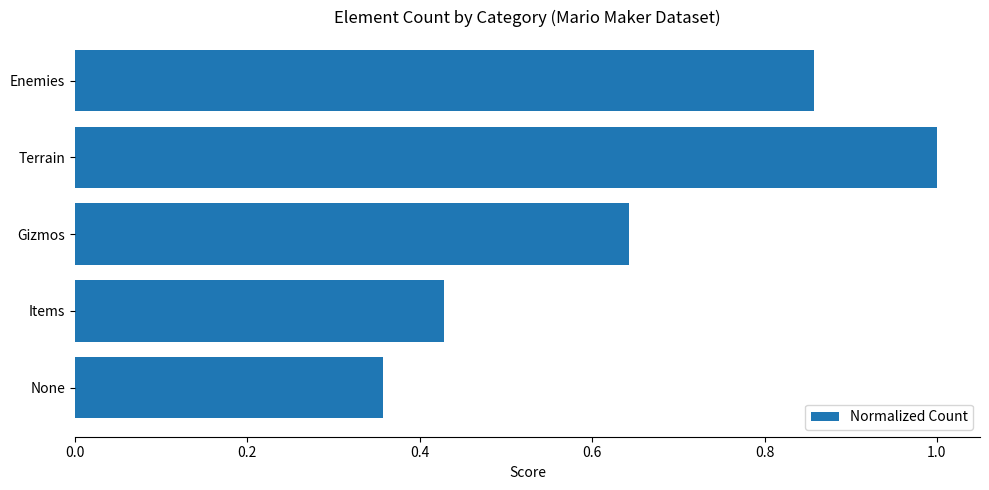

What is the maximum value shown in the chart?

1.0